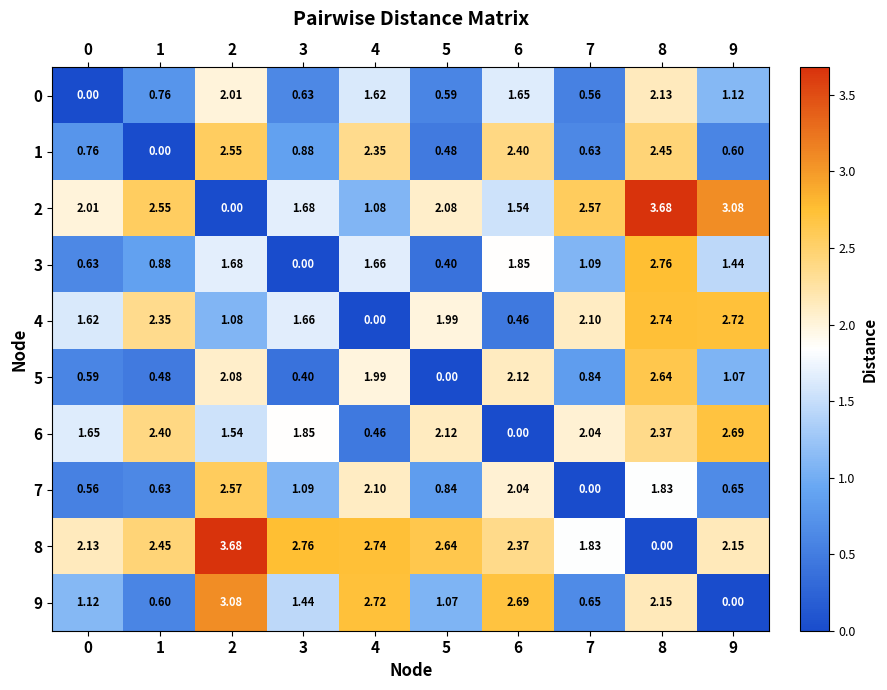

Rank the series by their maximum value, from lowest to highest.

0, 1, 7, 5, 6, 4, 3, 9, 2, 8